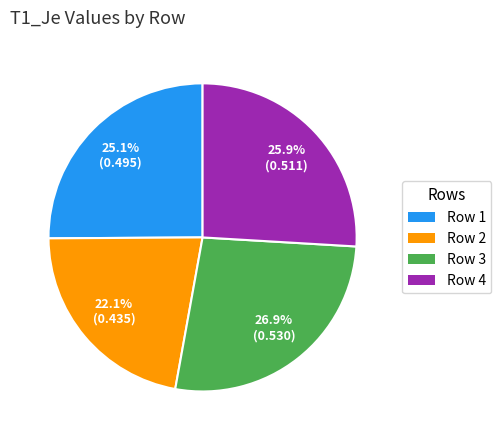

Count the number of slices in the pie.

4